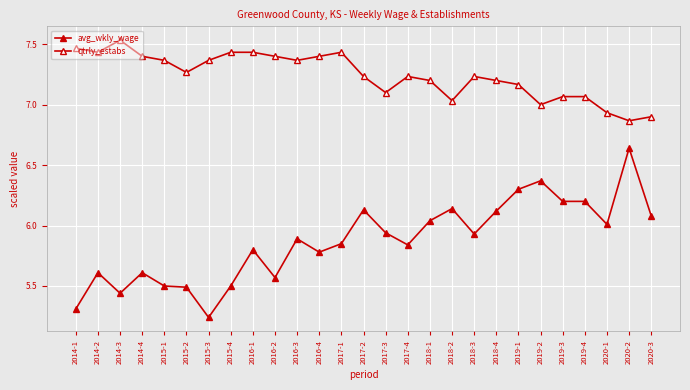

Does the chart display data point markers on the line(s)?

Yes